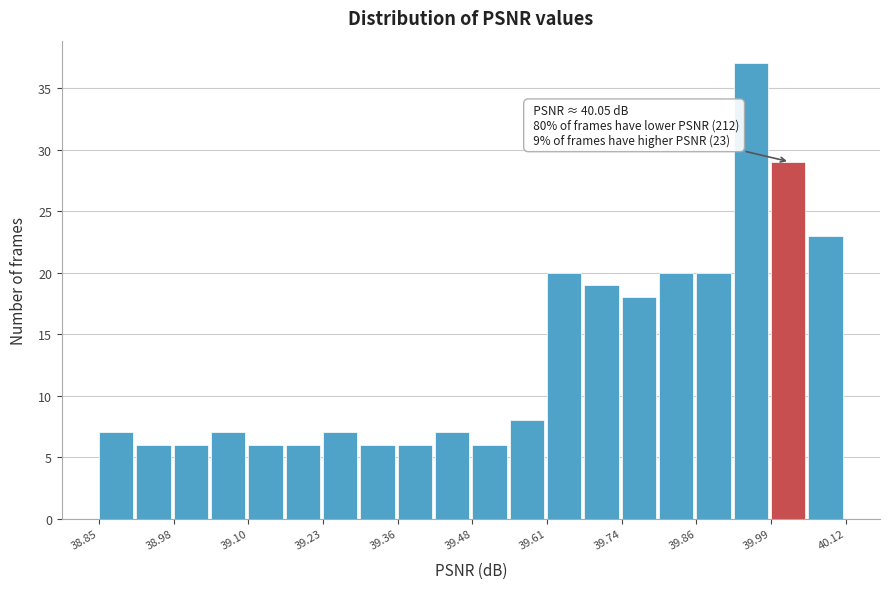

Around what value on the x-axis is the tallest bar? Give the approximate position of its centre, as read against the axis.

39.96